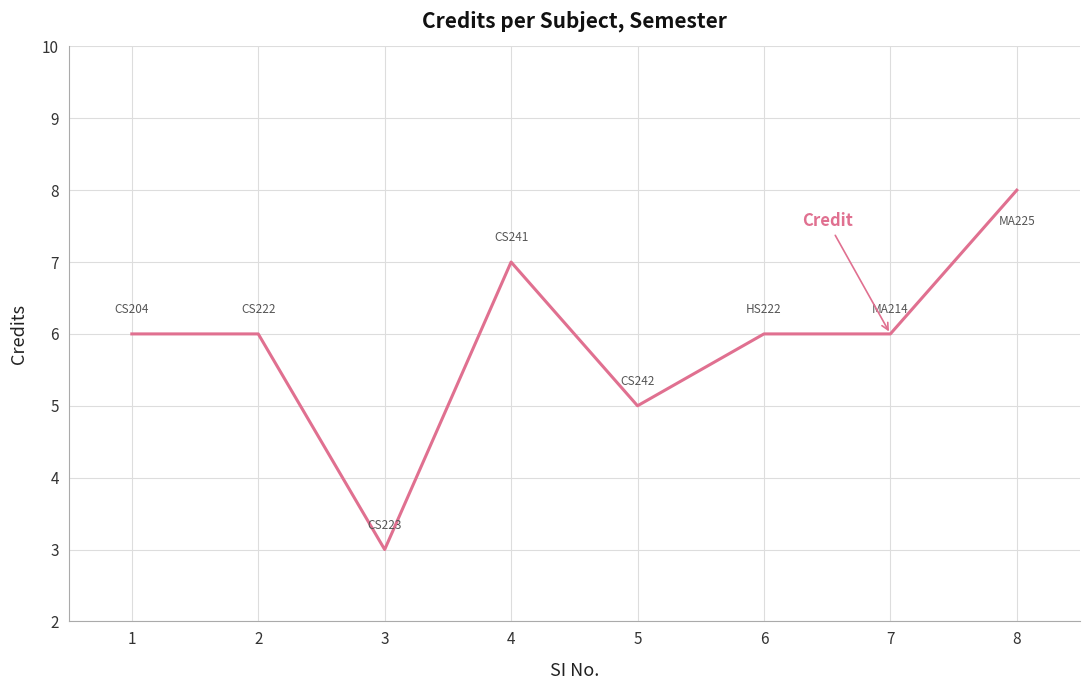

What is the difference between the values at 3 and 1?

3